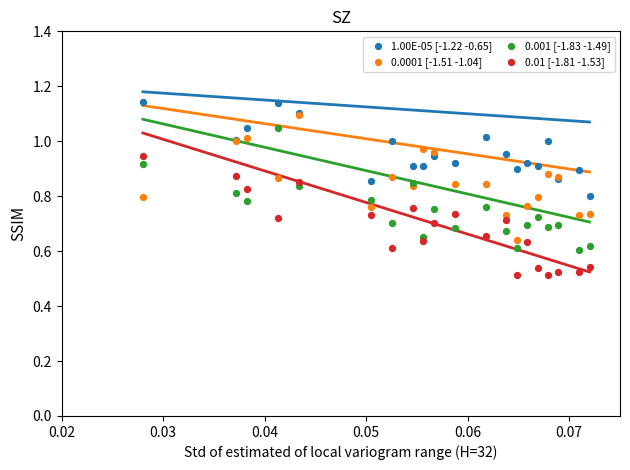

What are all the series names shown in the legend?

1.00E-05 [-1.22 -0.65], 0.0001 [-1.51 -1.04], 0.001 [-1.83 -1.49], 0.01 [-1.81 -1.53]